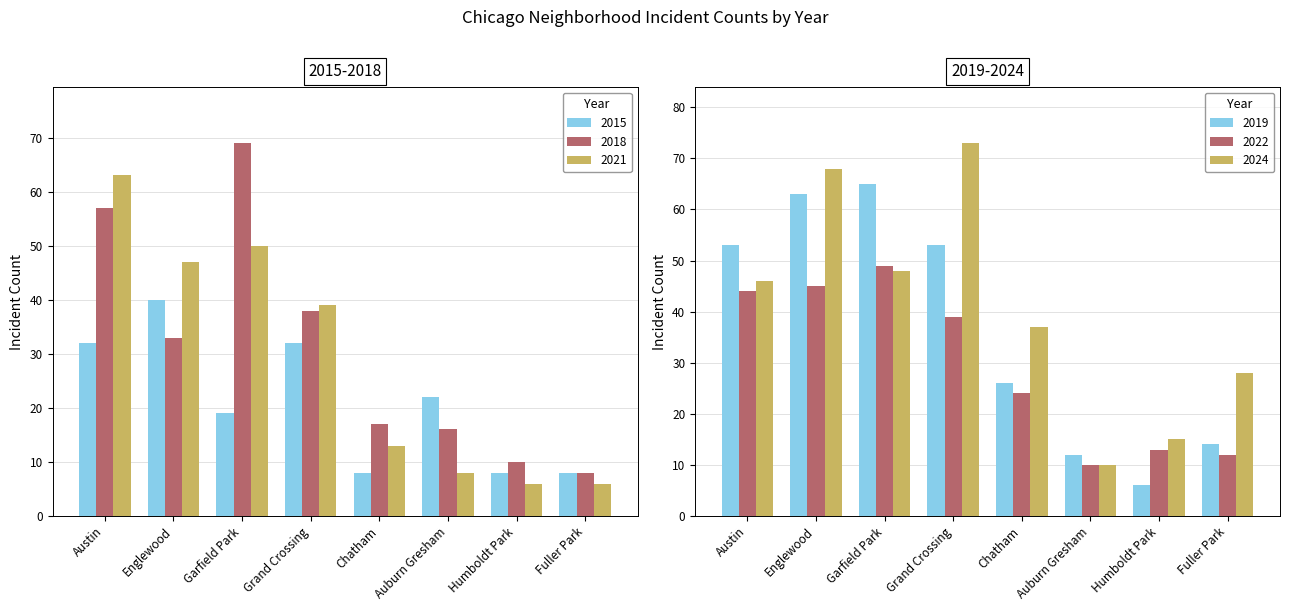

At which category is the sum across all series the highest?

Austin